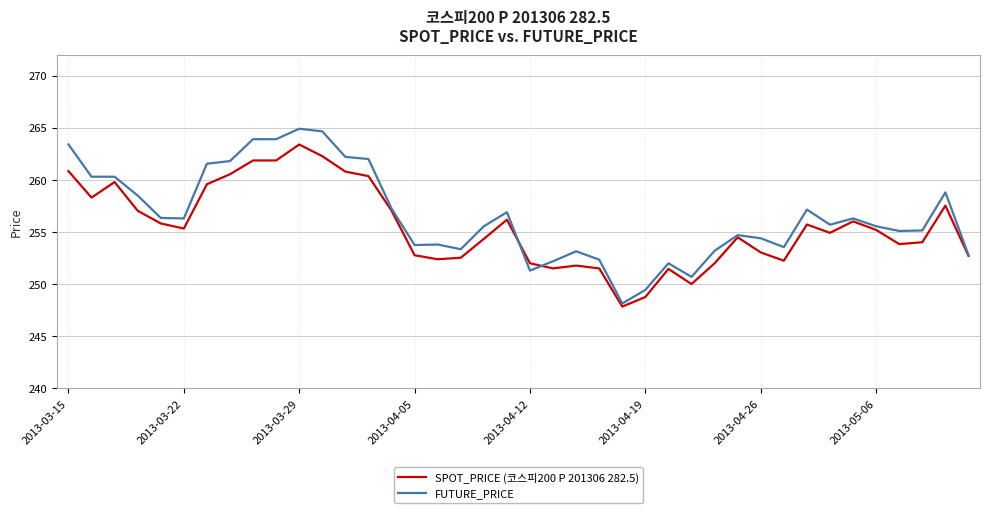

What is the greatest value displayed?

264.9